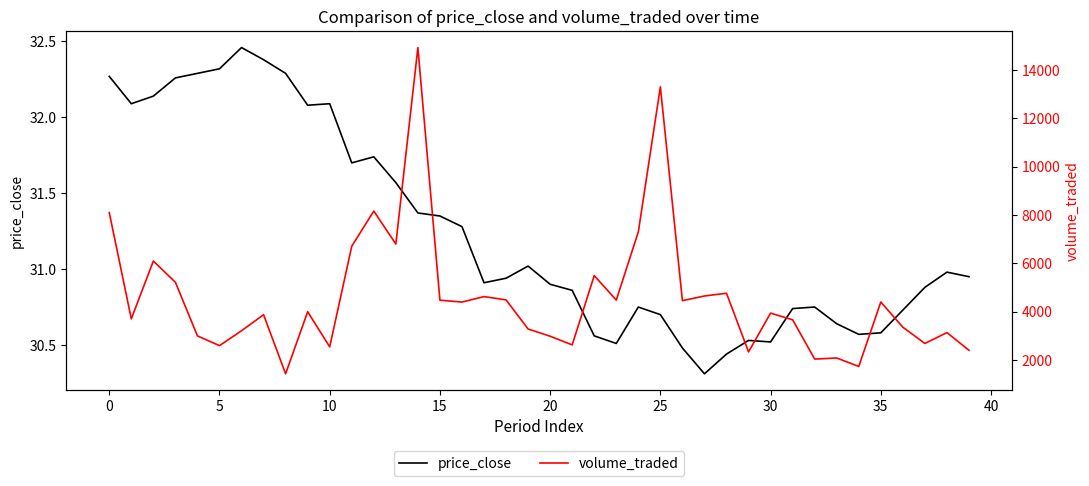

True or false: price_close and volume_traded cross at least once.

False